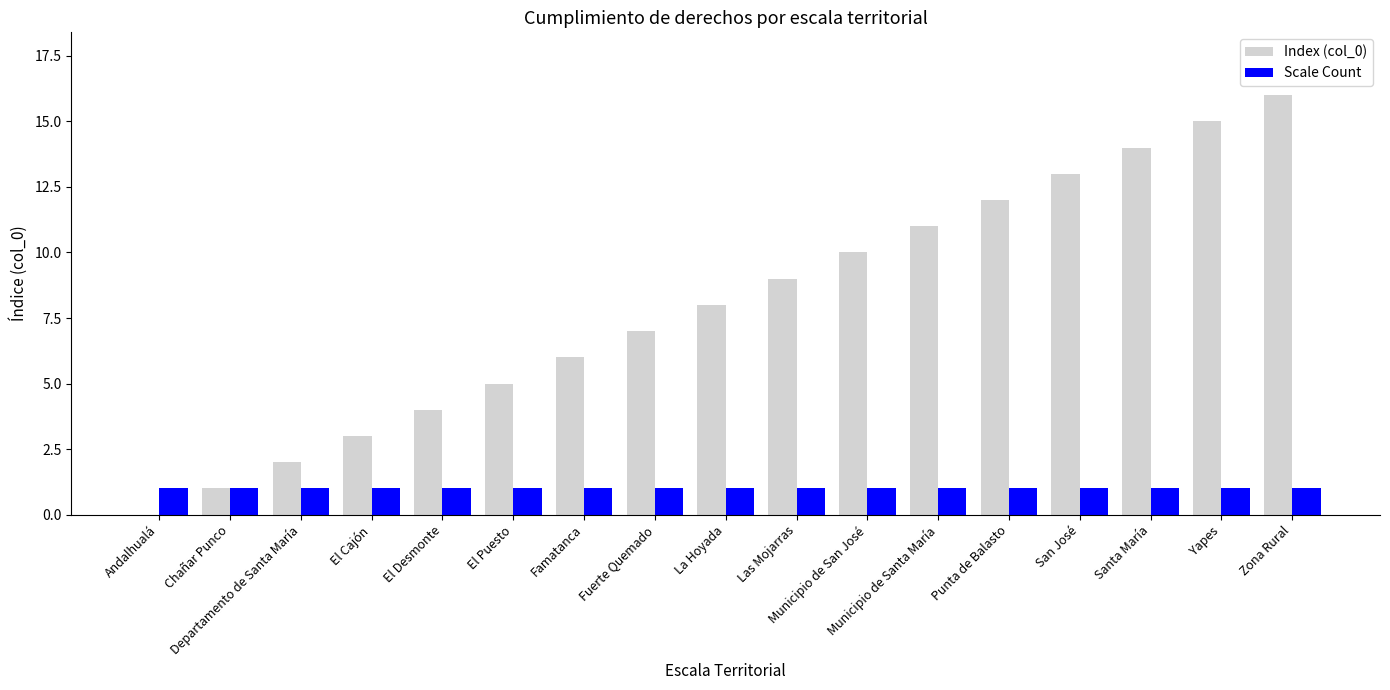

Is it true that Index (col_0) equals 14 at Santa María?

True